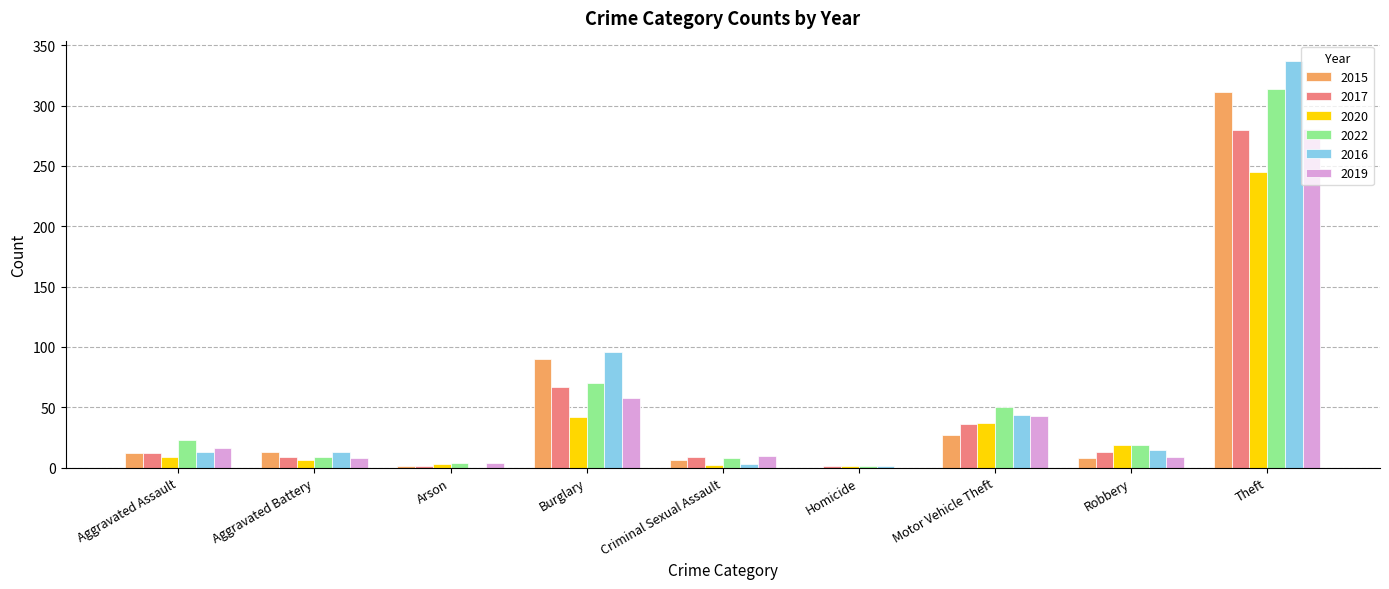

Which series has the widest spread of values?

2016